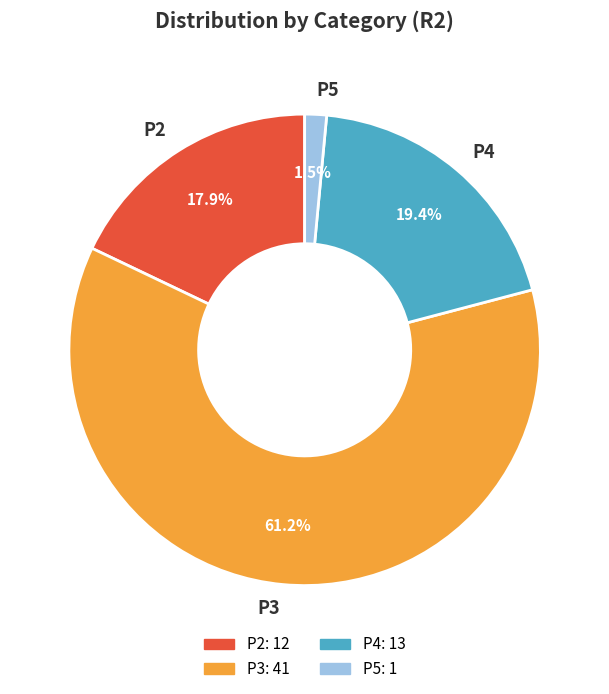

Does any single category account for the majority?

Yes